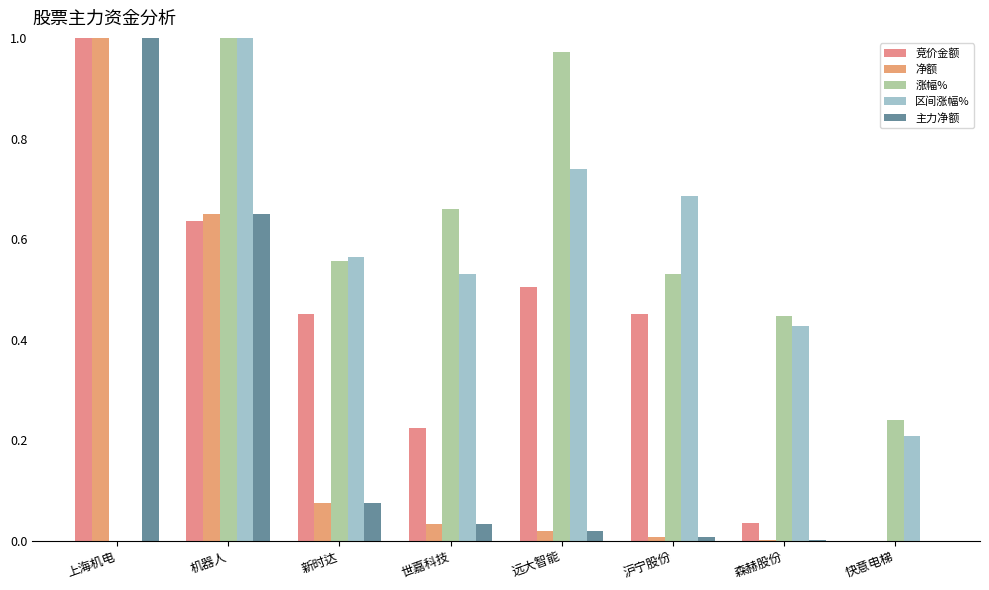

Between 世嘉科技 and 远大智能, which series saw the biggest shift?

涨幅%